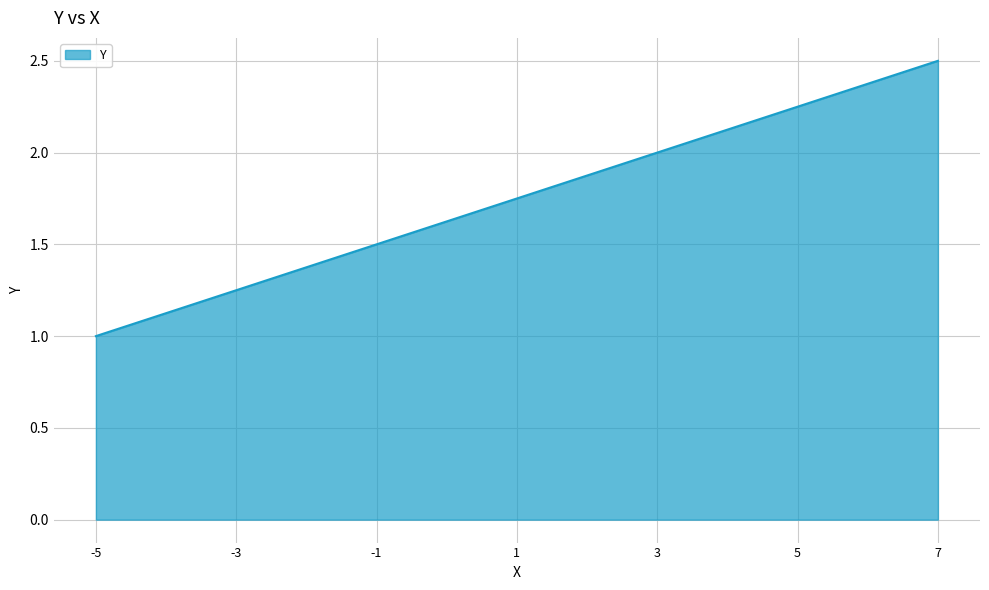

What is the ratio of the value at 3 to the value at -5?

2.0